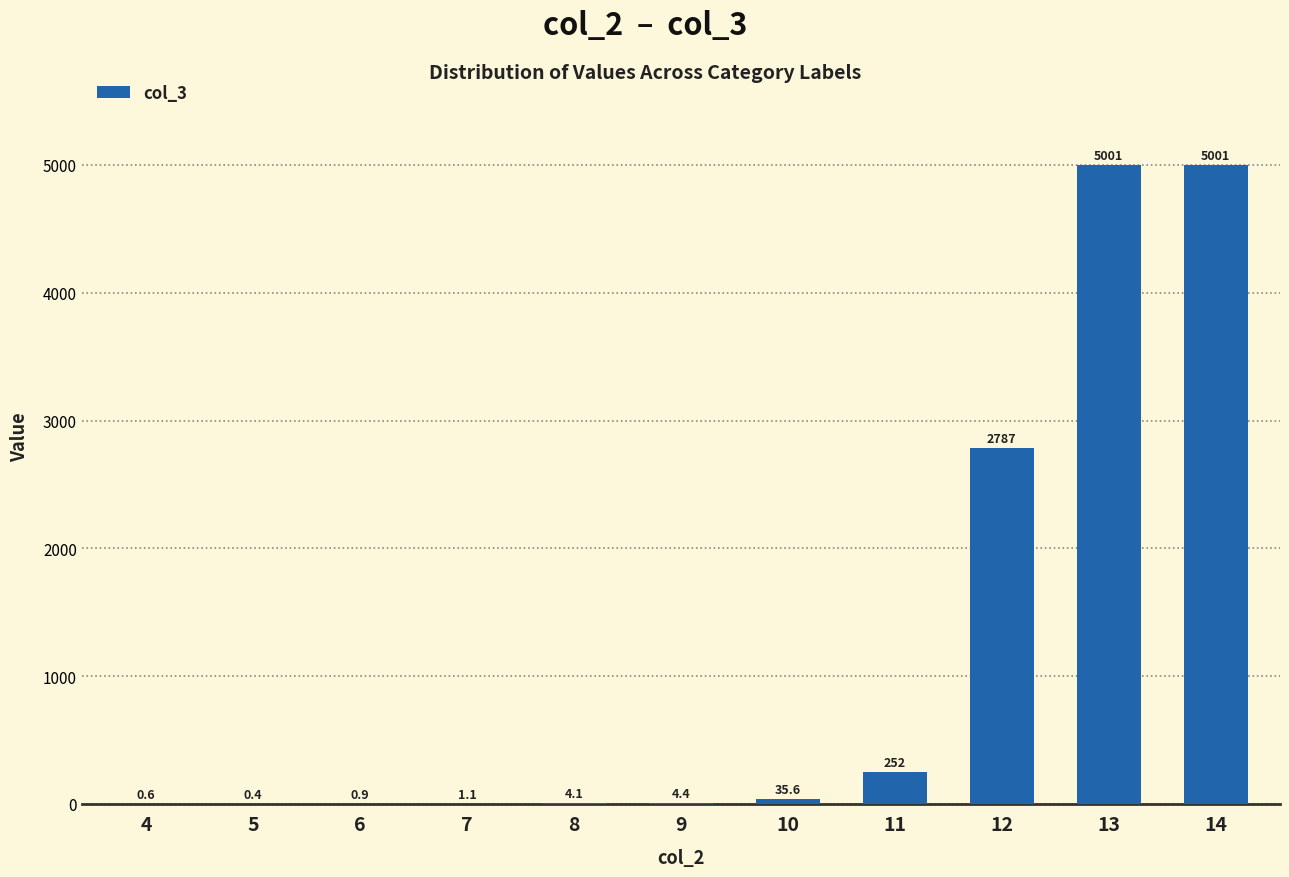

What is the sum of all values?

13088.2